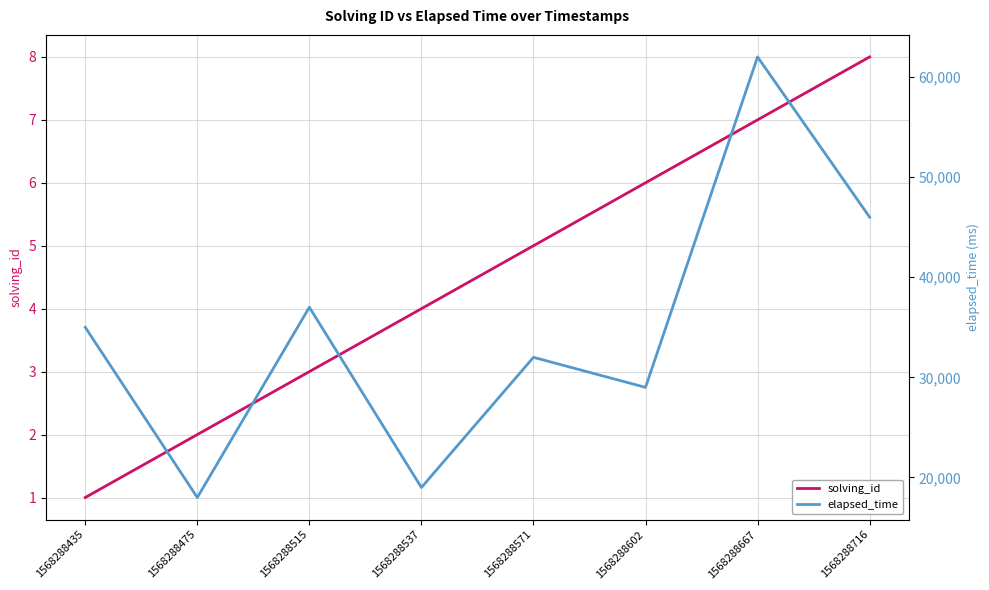

What are all the series names shown in the legend?

solving_id, elapsed_time